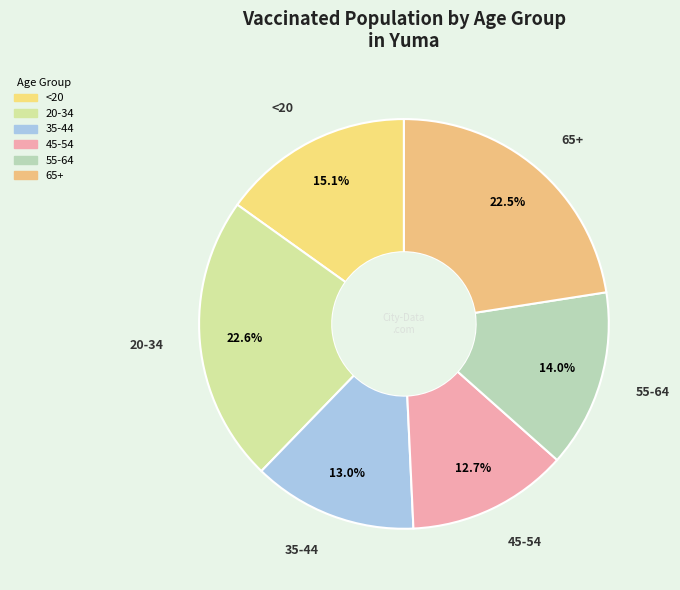

Between 65+ and 45-54, which is larger?

65+